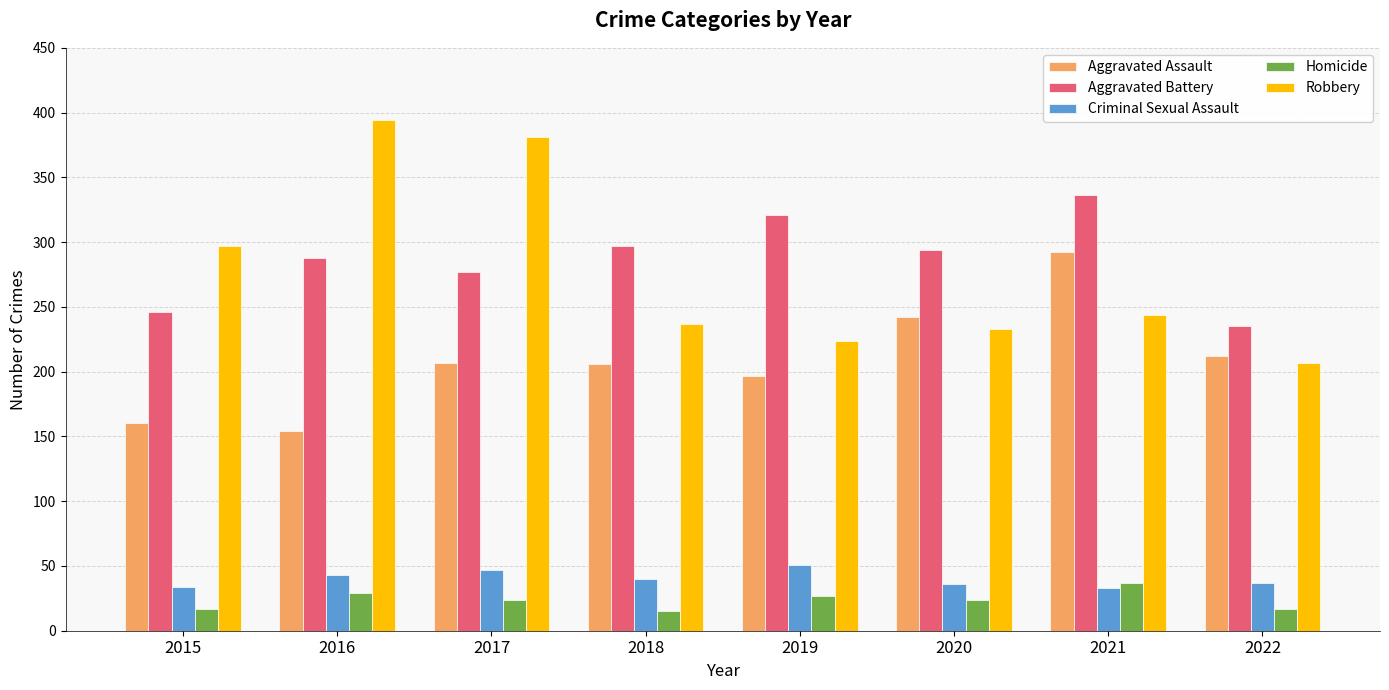

How many values in the Aggravated Battery series are below 294?

4